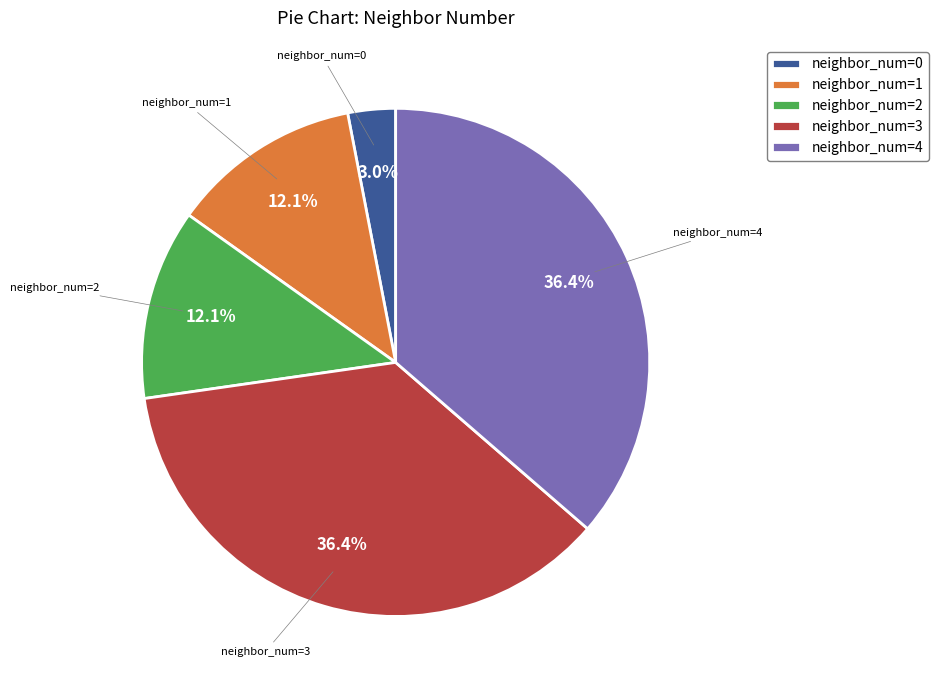

Do neighbor_num=1 and neighbor_num=0 together represent more than half of the pie?

No